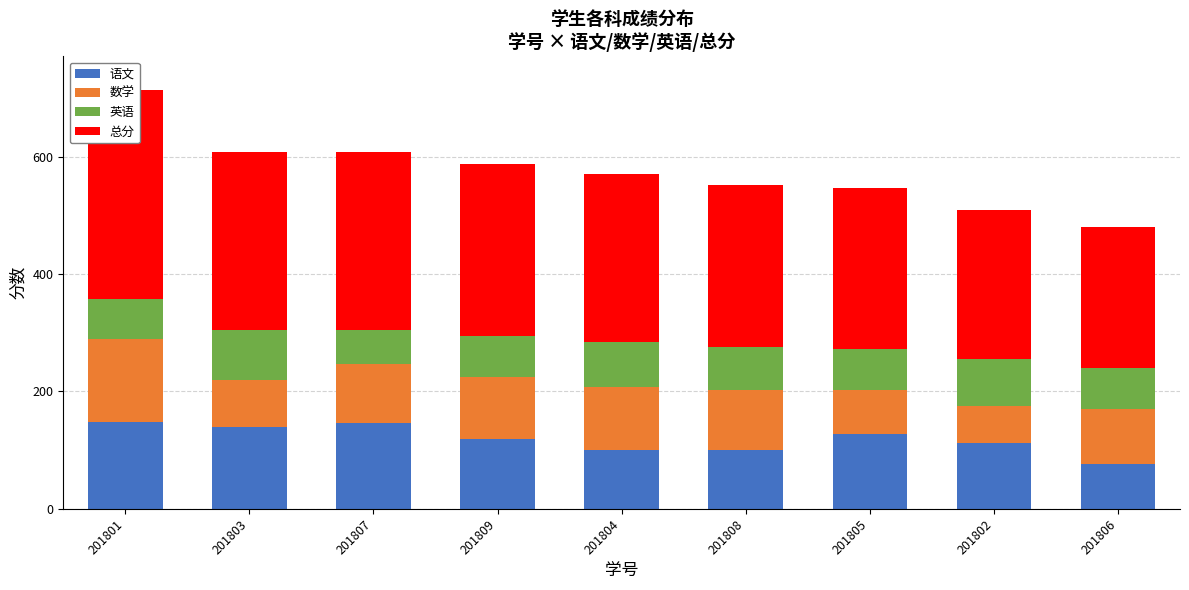

How many values in the 英语 series exceed 70?

4